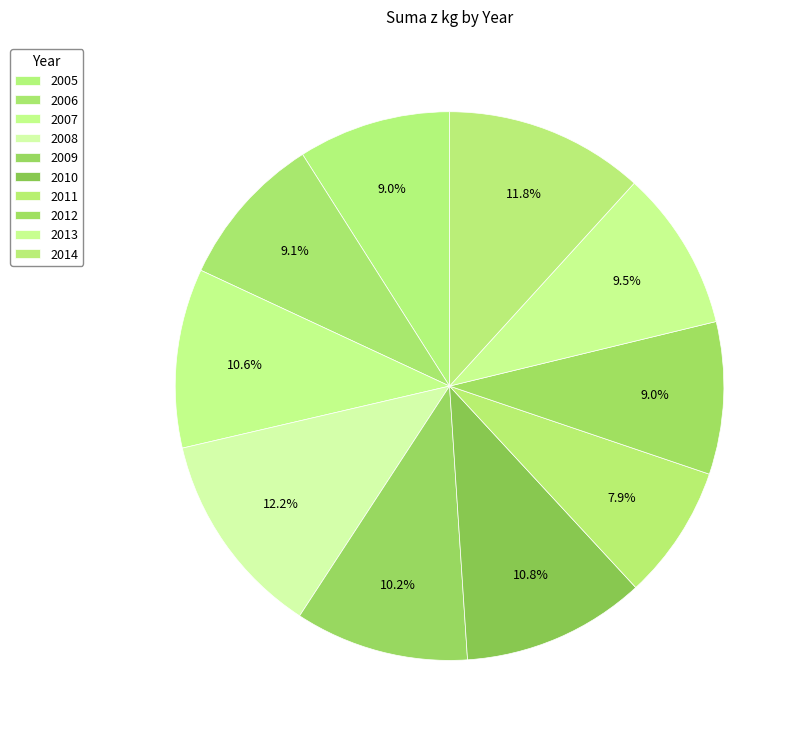

How many slices are in this pie chart?

10